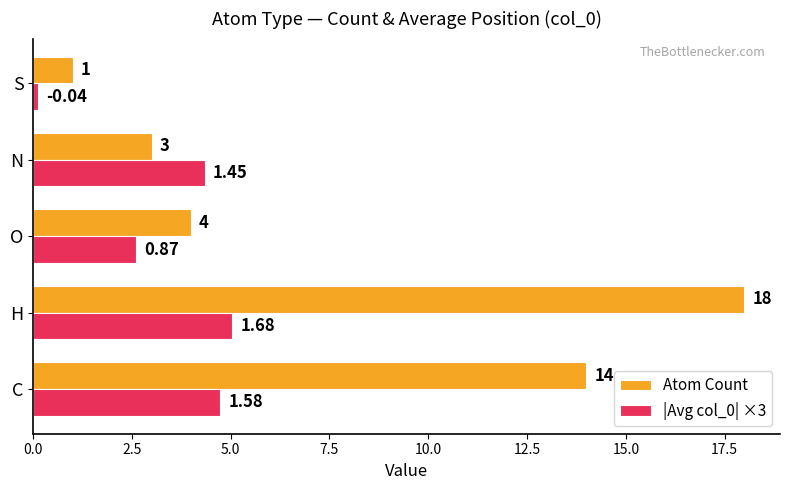

Rank the series by their average value, from lowest to highest.

|Avg col_0| ×3, Atom Count